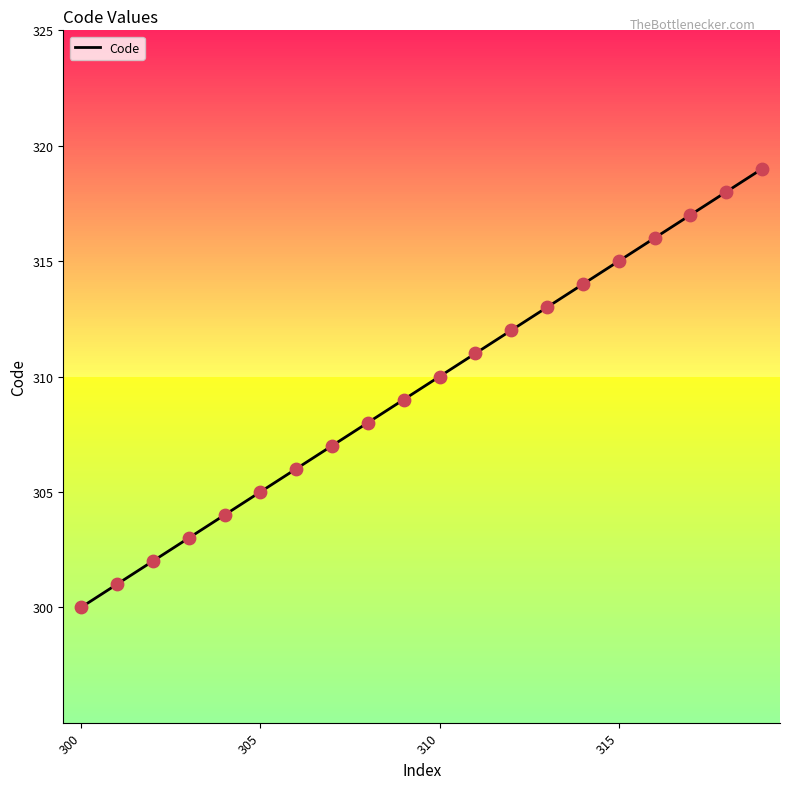

What is the maximum value shown in the chart?

319